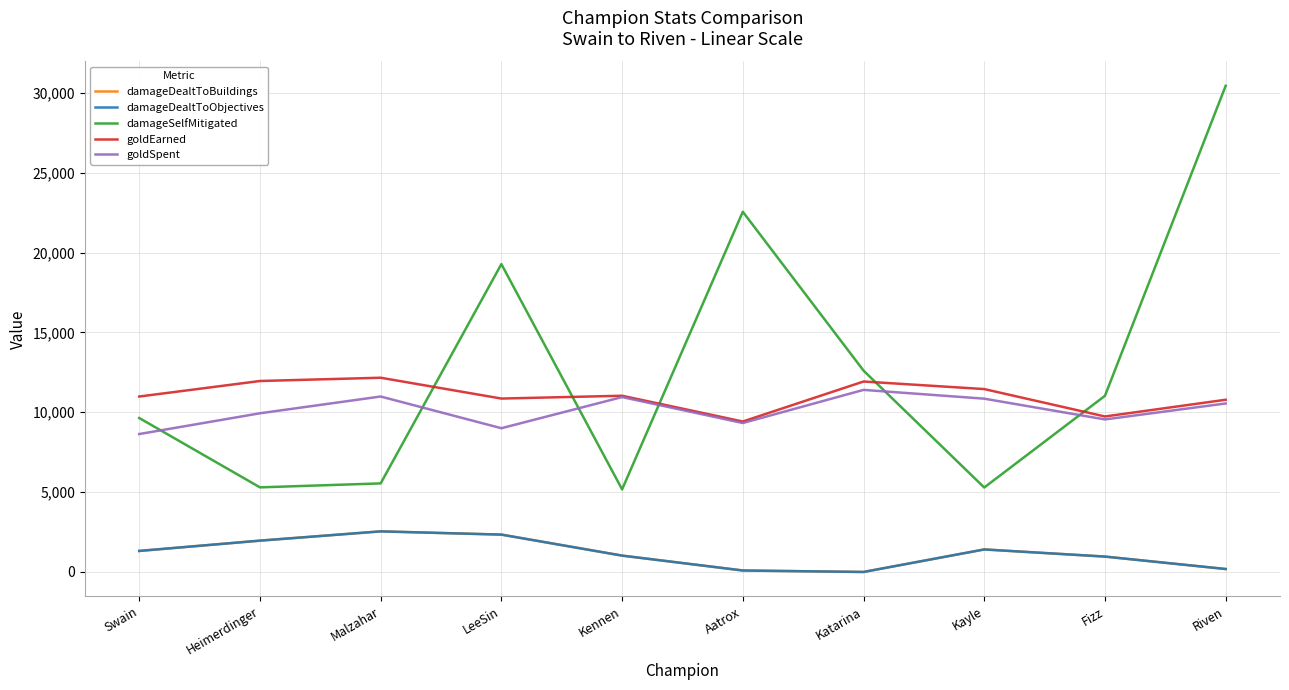

List the labels in order of damageDealtToObjectives value, largest first.

Malzahar, LeeSin, Heimerdinger, Kayle, Swain, Kennen, Fizz, Riven, Aatrox, Katarina